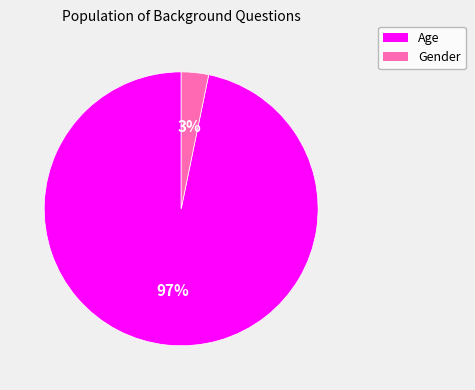

How many slices are in this pie chart?

2